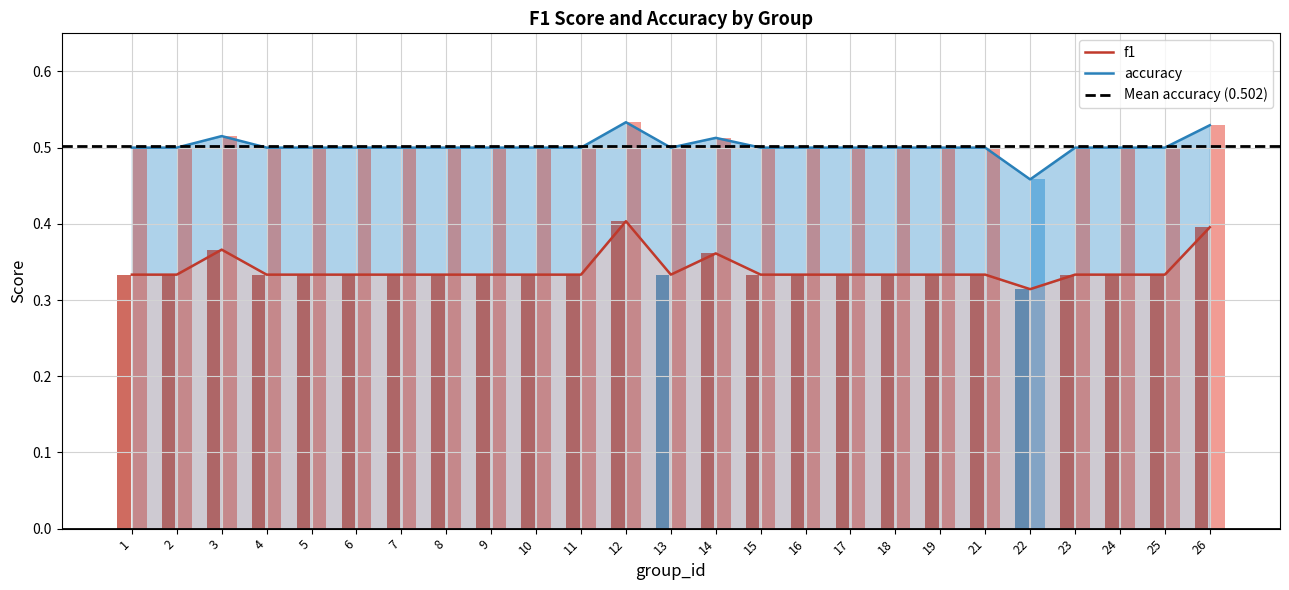

List the labels in order of accuracy value, largest first.

12, 26, 3, 14, 1, 2, 4, 5, 6, 7, 8, 9, 10, 11, 13, 15, 16, 17, 18, 19, 21, 23, 24, 25, 22